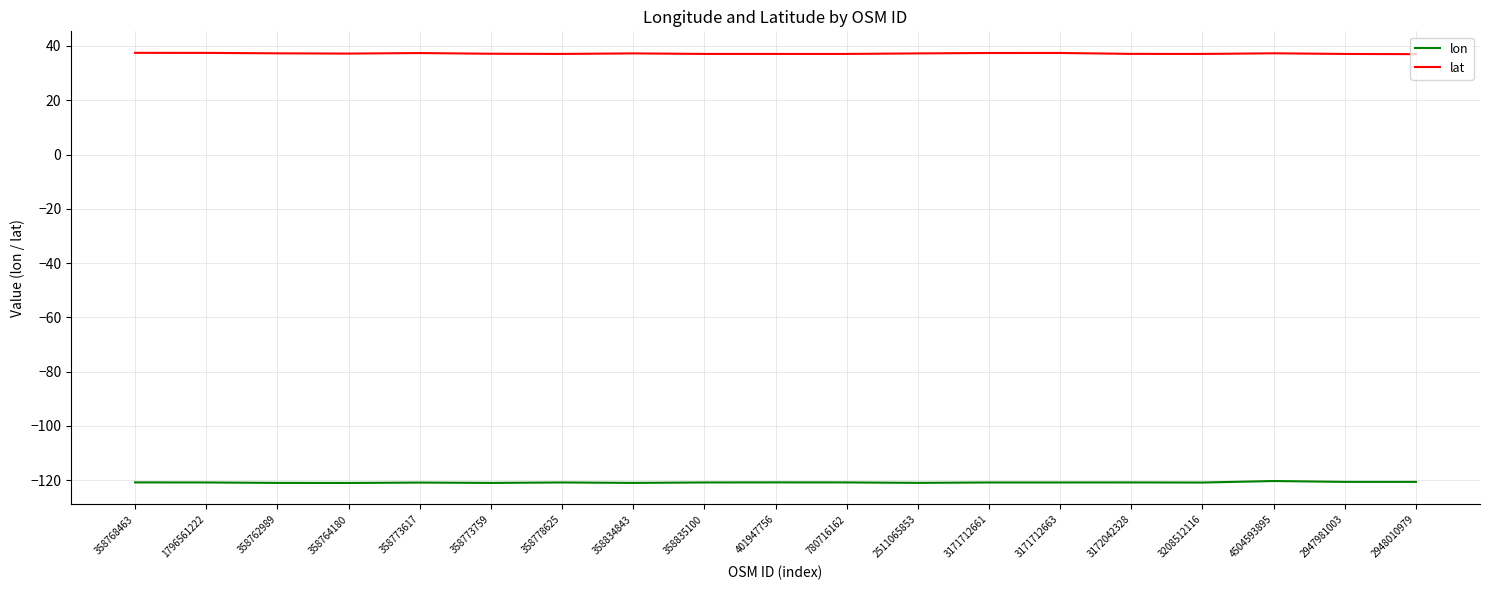

What is the lowest value of the lat series?

37.0